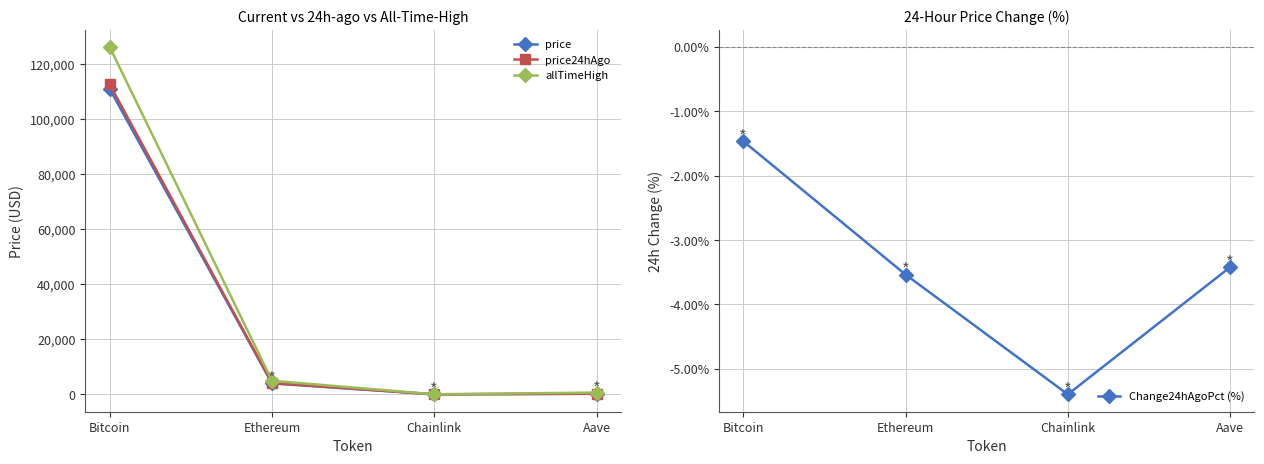

True or false: Change24hAgoPct (%) and price cross at least once.

False